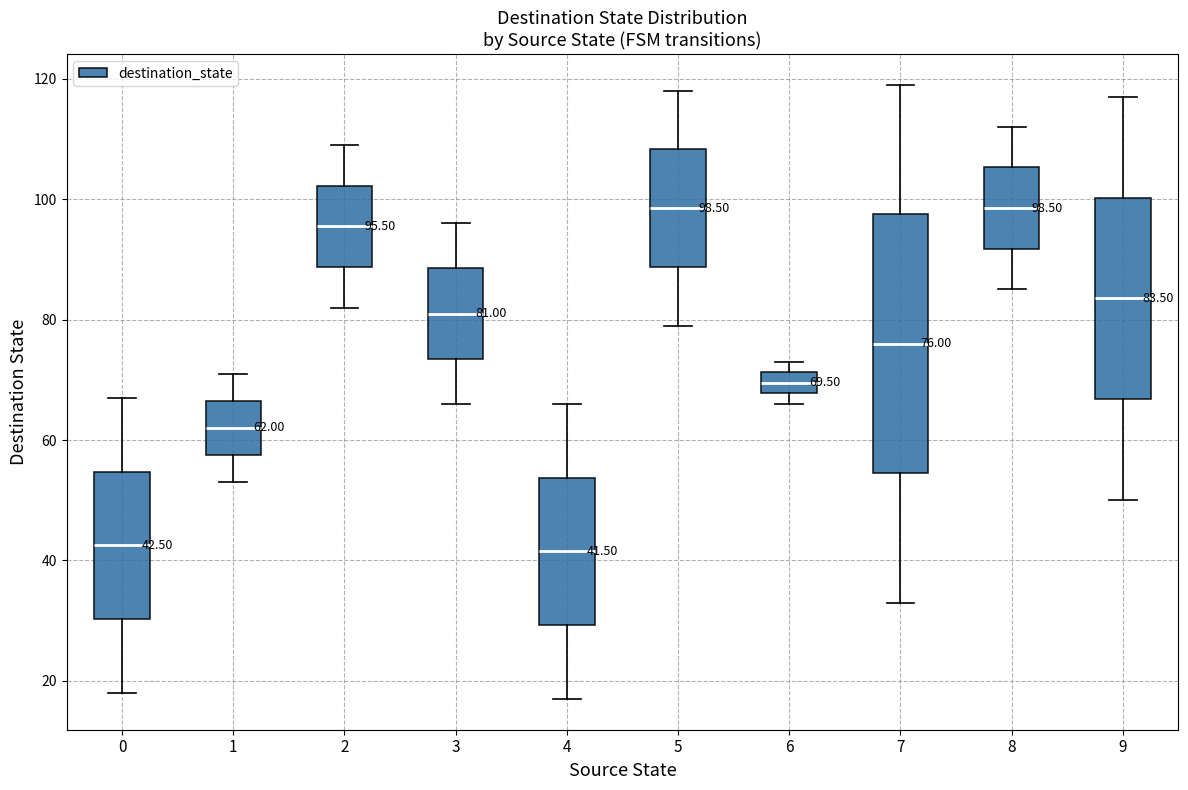

Comparing the boxes themselves (not the whiskers), which one is the tallest?

7